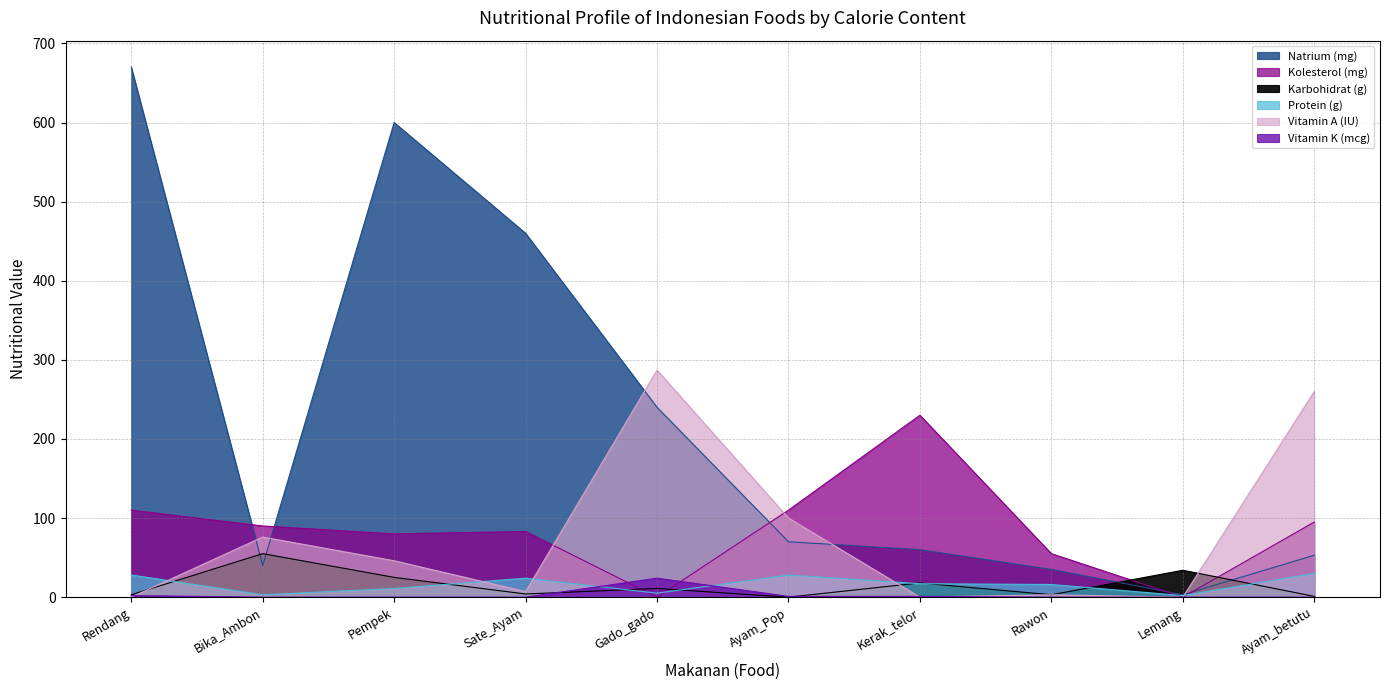

True or false: Vitamin A (IU) has more than 1 interior local peaks.

True